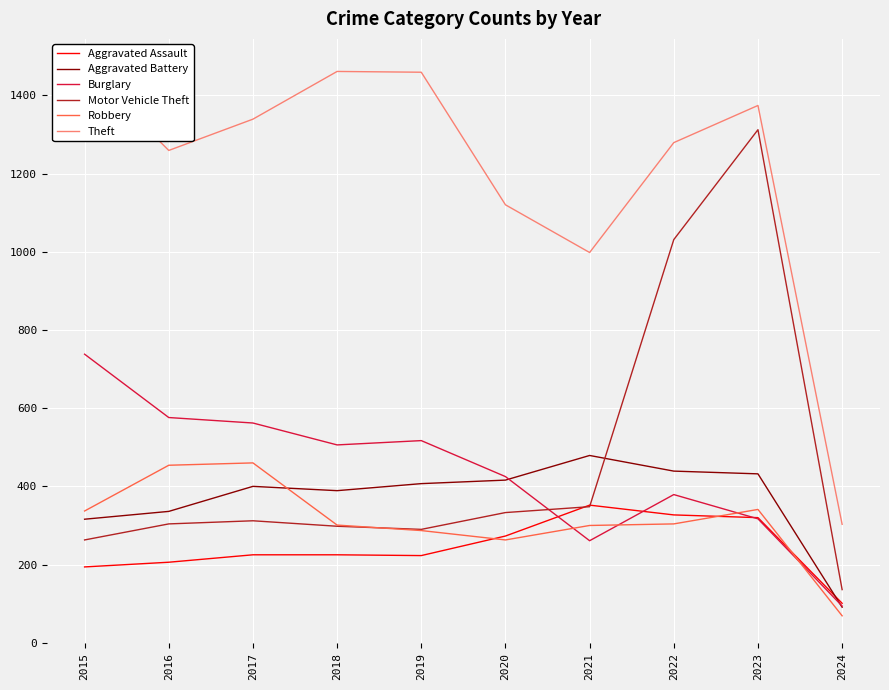

How many values in the Aggravated Battery series exceed 407?

4